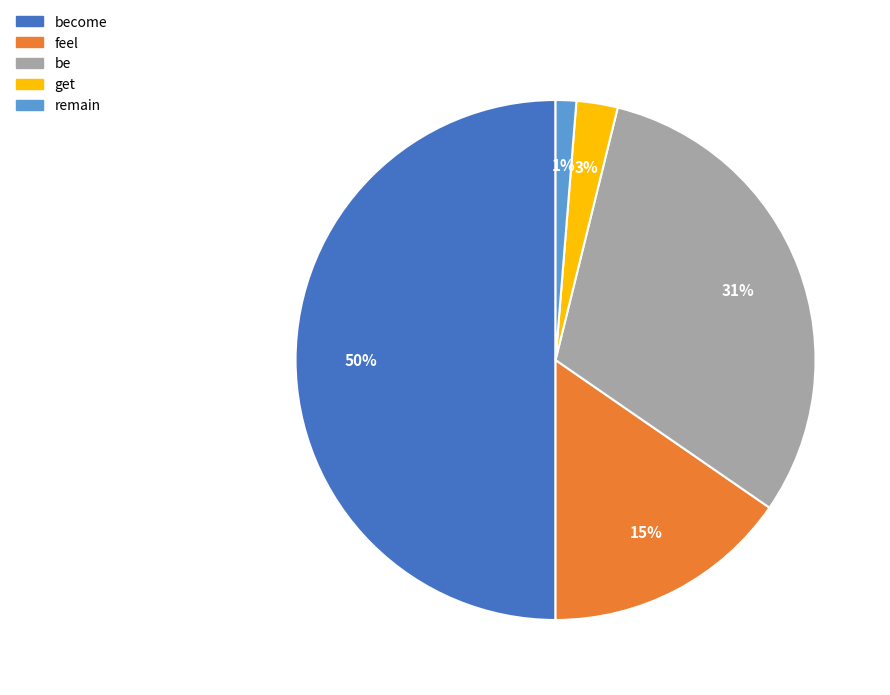

To the nearest percent, what is the average slice percentage?

20%